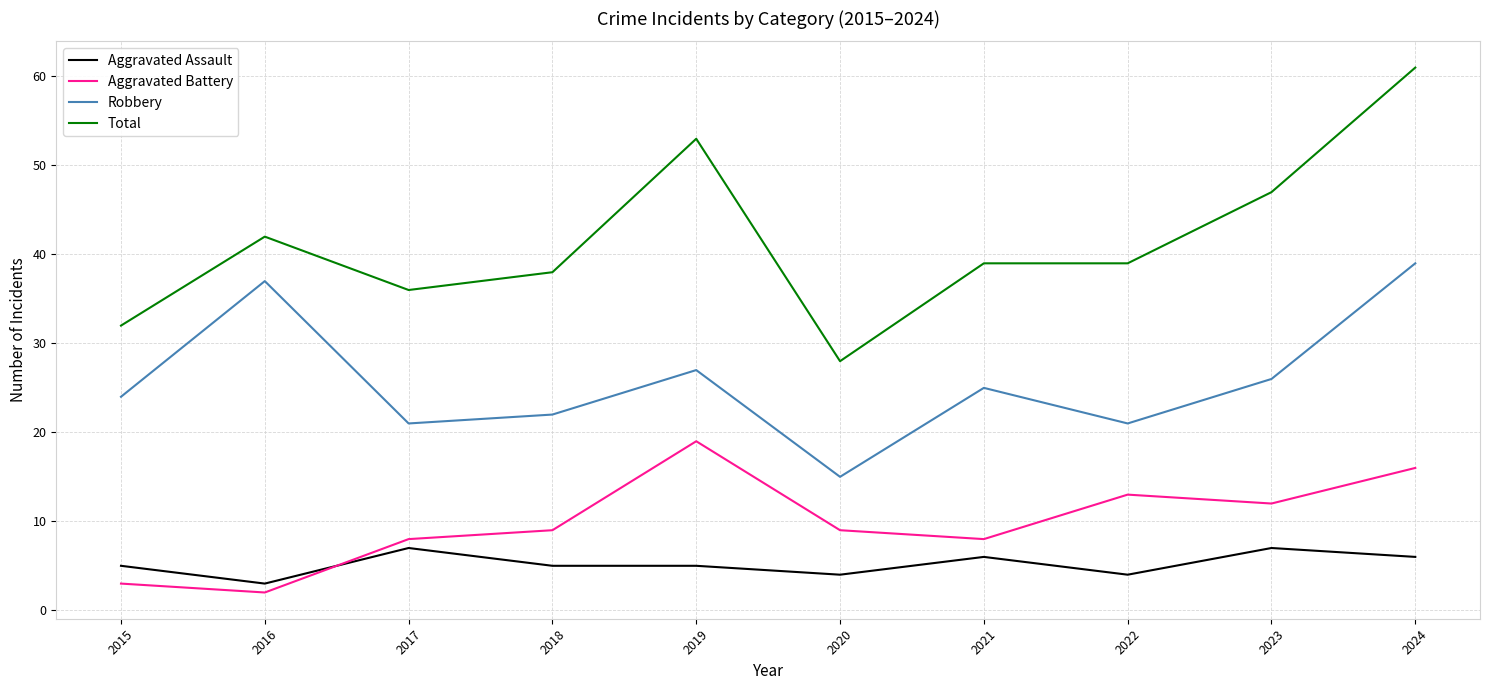

At which label does Aggravated Battery reach its minimum?

2016